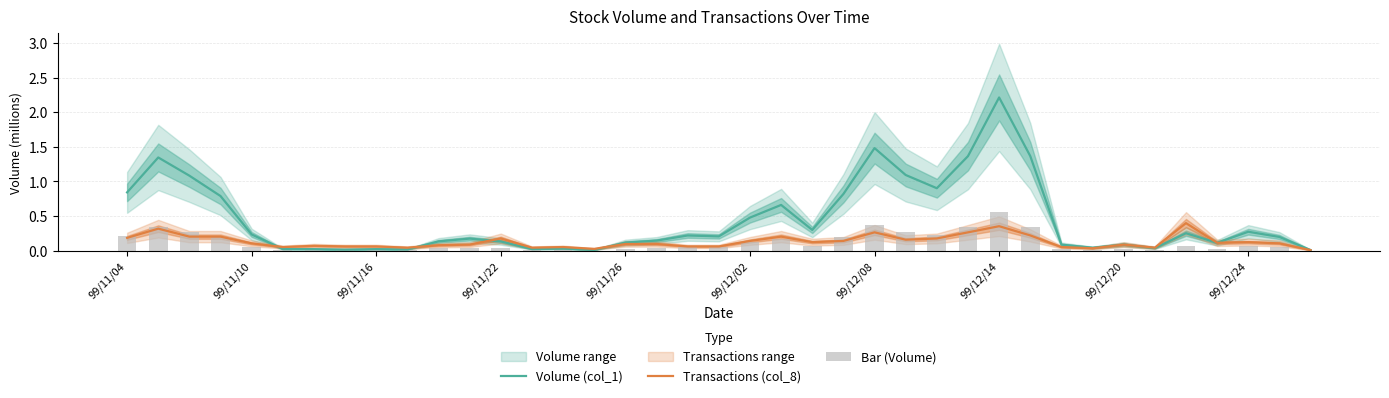

At which label does Volume (col_1) reach its peak?

99/12/14